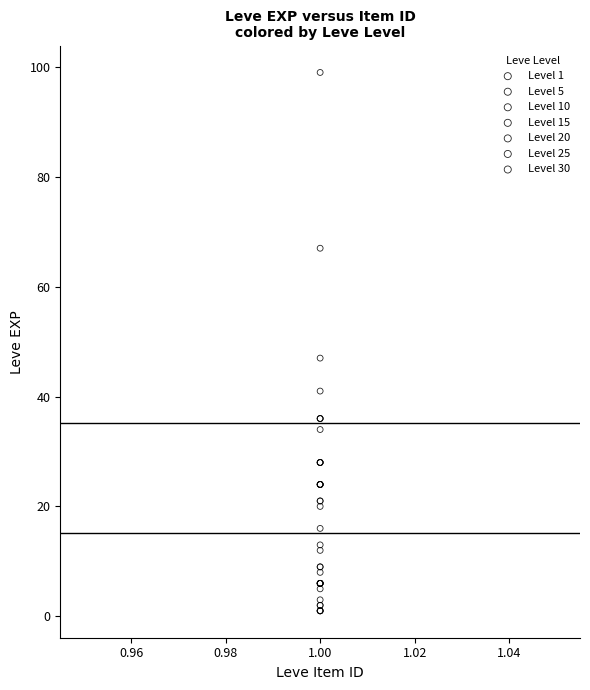

Which series reaches the maximum Y coordinate?

Level 30